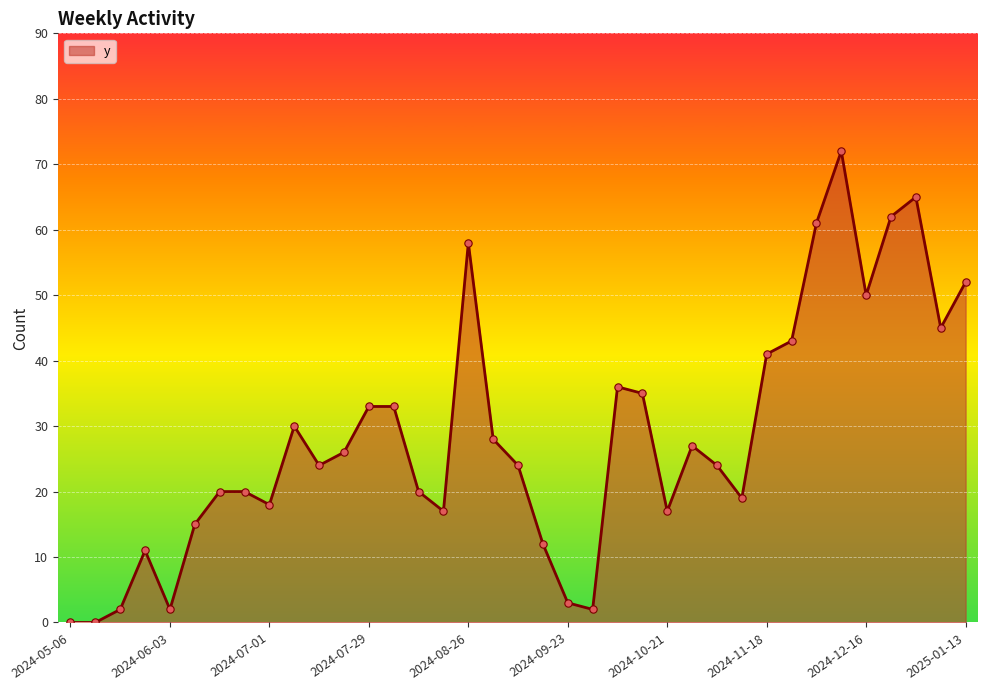

What is the difference between the maximum and minimum values?

72